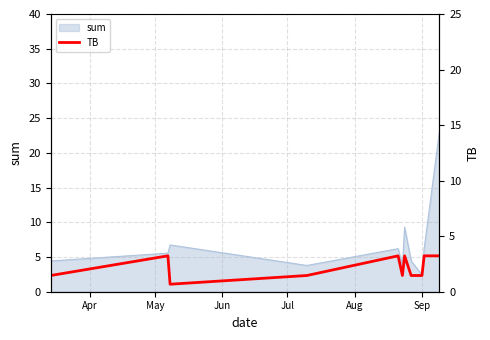

What is the maximum value for sum?

23.0